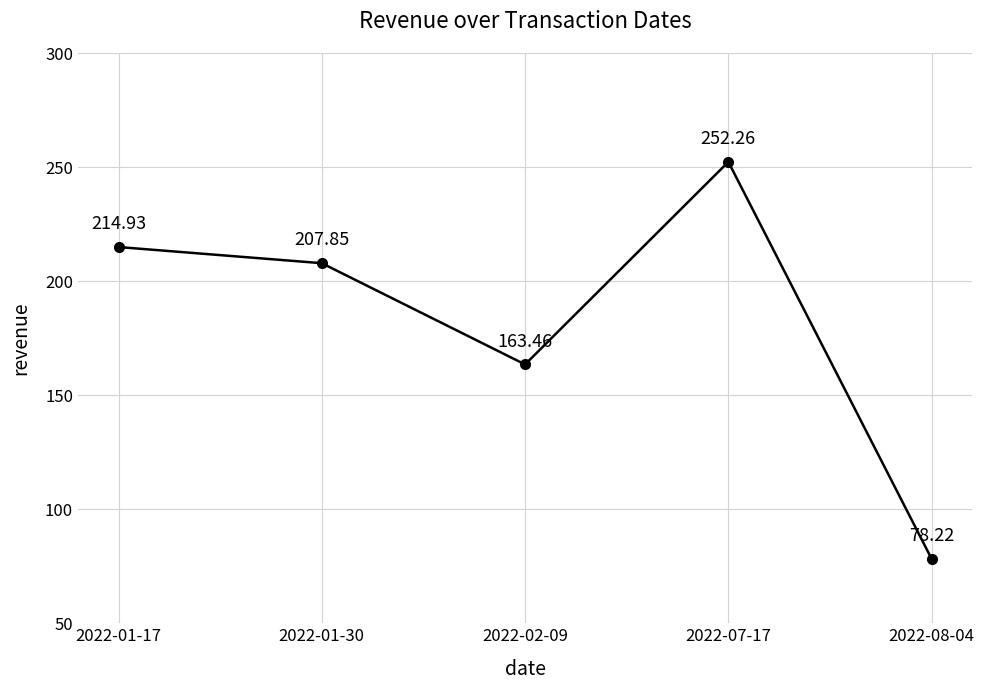

What is the label of the 1st point from the left?

2022-01-17